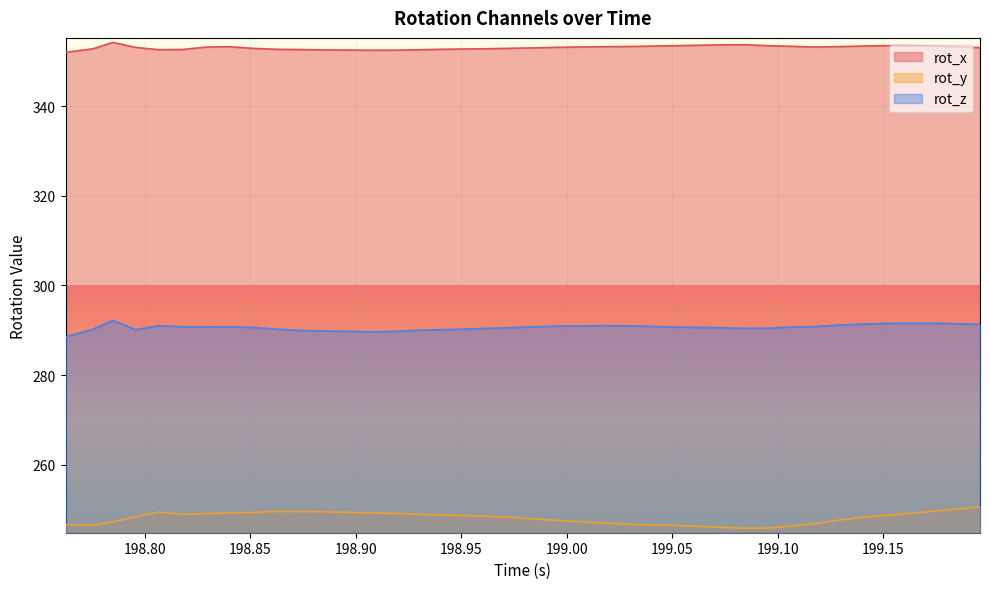

Reading left to right, transcribe all the data shown in this chart.

rot_x: 352.0	352.8	354.2	353.1	352.6	352.6	353.2	353.3	352.9	352.7	352.6	352.5	352.5	352.5	352.5	352.6	352.7	352.8	352.8	352.9	353.0	353.1	353.2	353.3	353.3	353.4	353.5	353.6	353.7	353.7	353.5	353.4	353.2	353.3	353.4	353.5	353.5	353.4	353.2	353.1
rot_y: 246.7	246.5	247.3	248.4	249.5	249.0	249.1	249.2	249.4	249.6	249.6	249.5	249.4	249.3	249.2	249.0	248.8	248.7	248.5	248.3	247.9	247.6	247.3	247.0	246.7	246.6	246.5	246.3	246.0	245.8	245.9	246.4	246.9	247.7	248.3	248.7	249.2	249.6	250.1	250.6
rot_z: 288.5	290.3	292.2	290.1	291.0	290.8	290.8	290.8	290.6	290.3	290.0	289.8	289.8	289.7	289.7	290.0	290.1	290.3	290.4	290.6	290.8	290.9	291.0	291.0	291.0	290.9	290.7	290.6	290.6	290.4	290.5	290.8	290.8	291.2	291.4	291.5	291.6	291.6	291.5	291.4